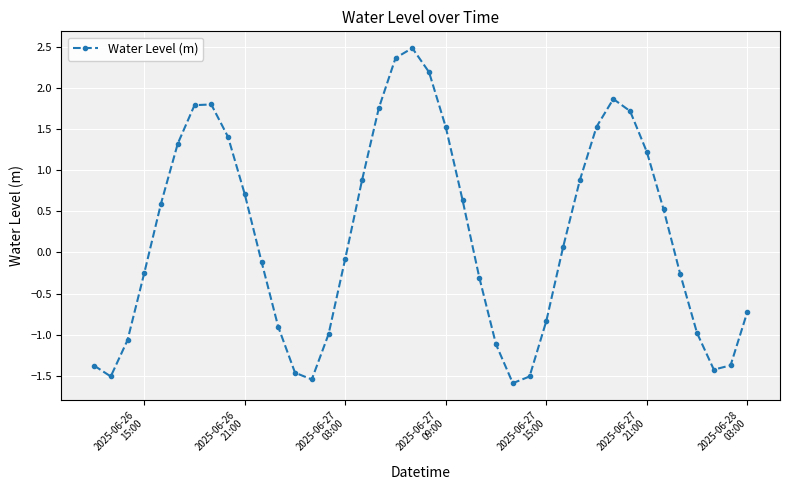

Does the chart display data point markers on the line(s)?

Yes